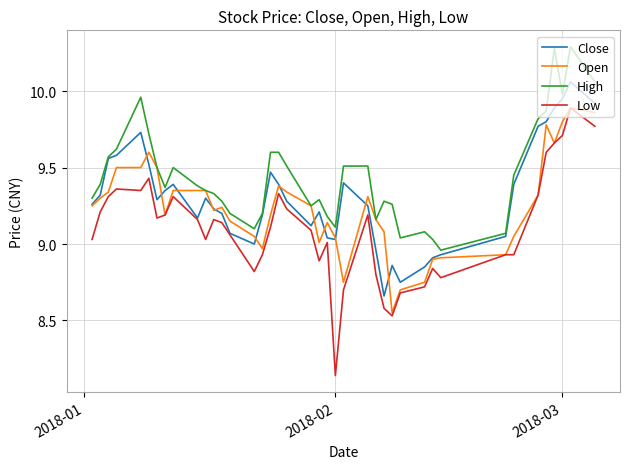

True or false: Low and High cross at least once.

False